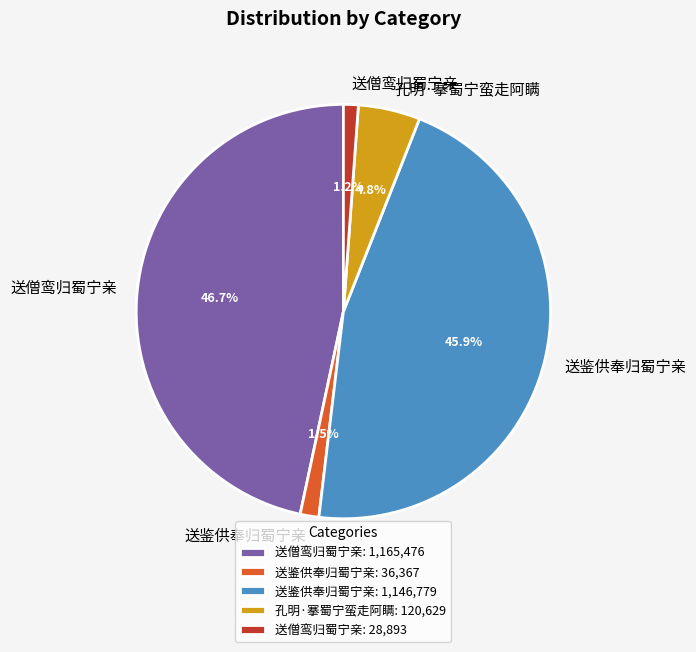

Approximately how many times larger is the value at 送僧鸾归蜀宁亲: 28,893 compared to 送鉴供奉归蜀宁亲: 36,367?

0.8